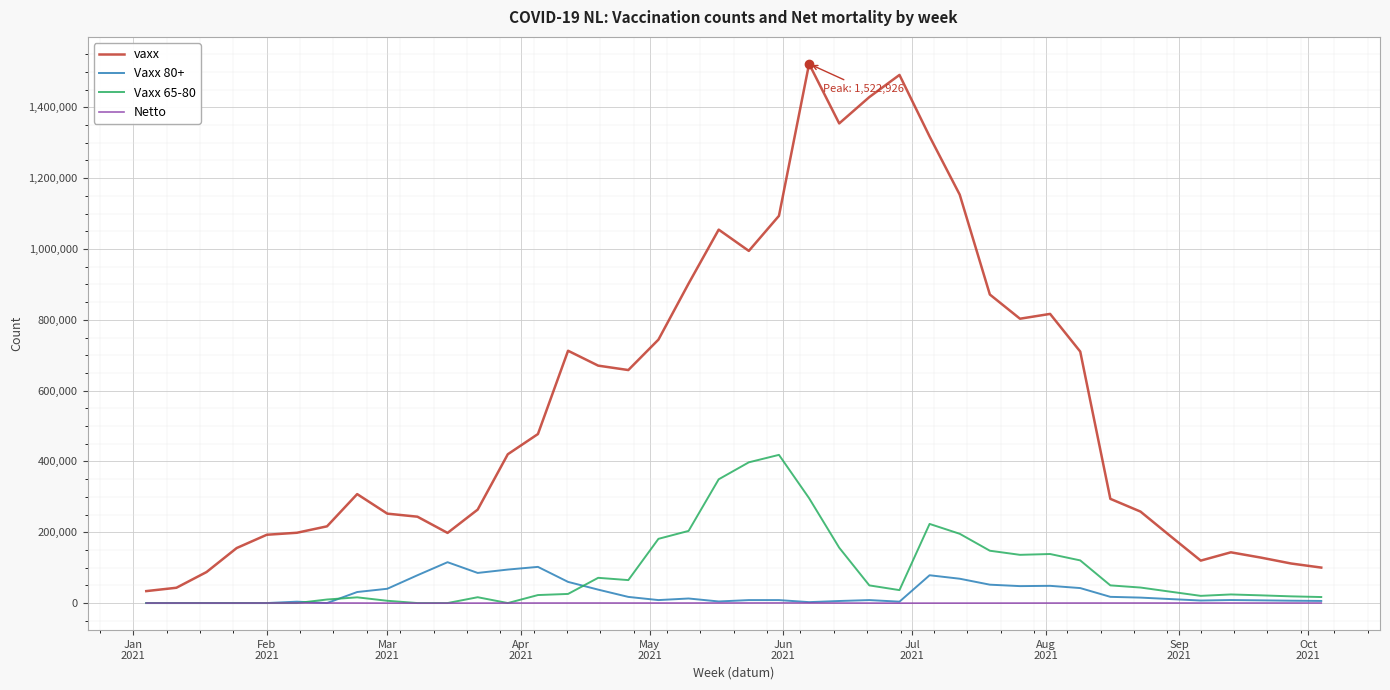

Which series has the largest range (max minus min)?

vaxx